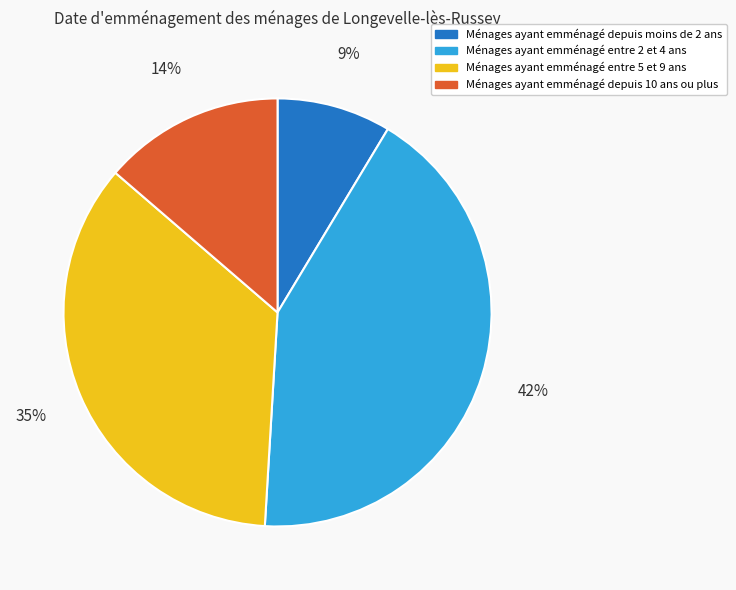

Does any single category account for the majority?

No